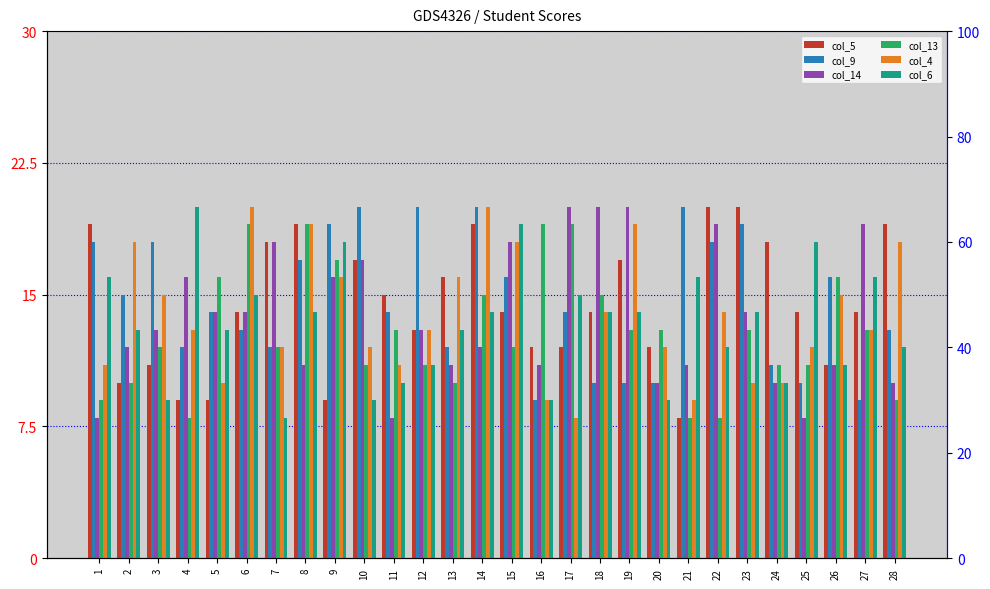

The col_9 series shows 18 at 3. True or false?

True